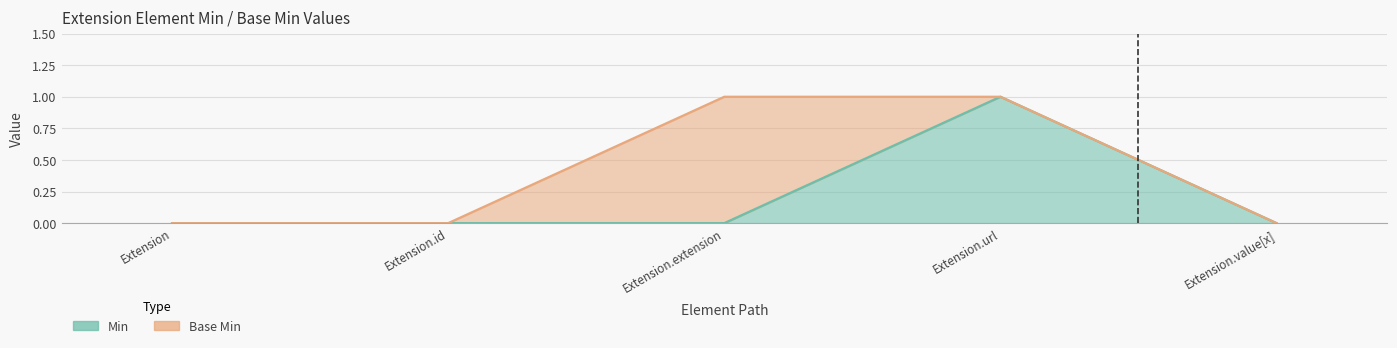

What are all the series names shown in the legend?

Min, Base Min